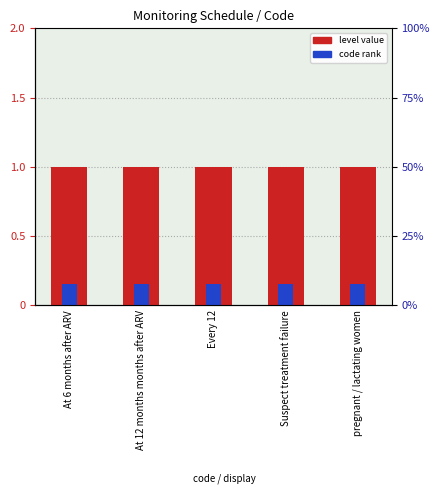

What position from the right is pregnant / lactating women?

1